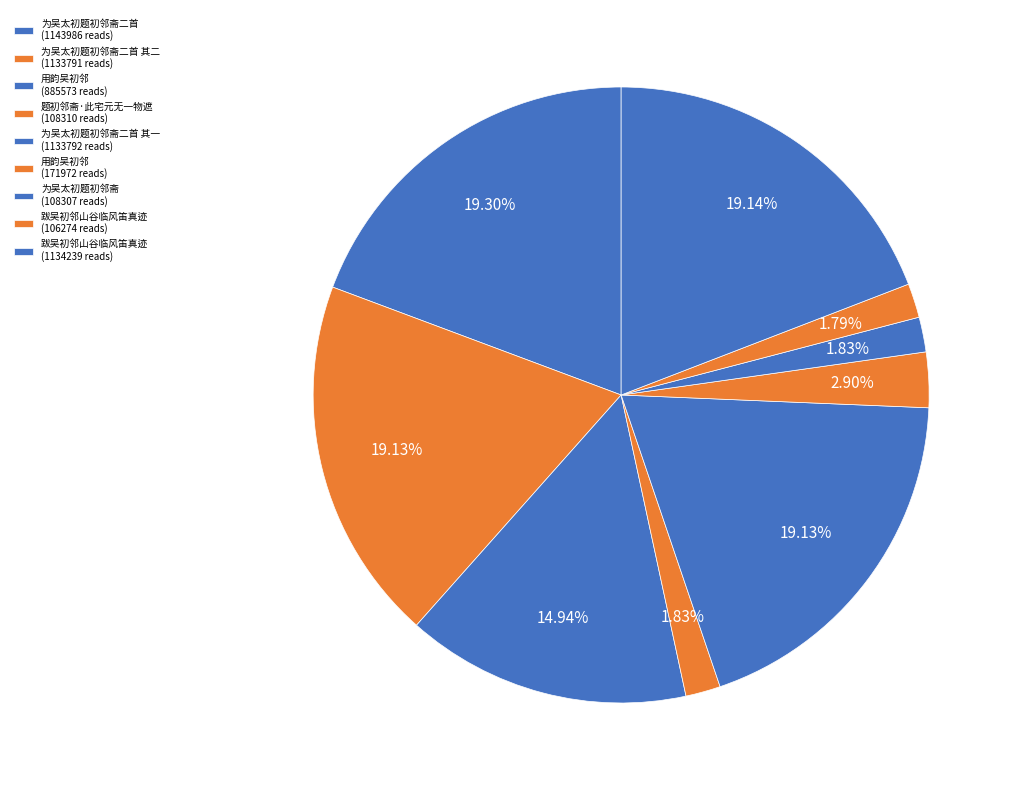

How many segments does this pie chart have?

9